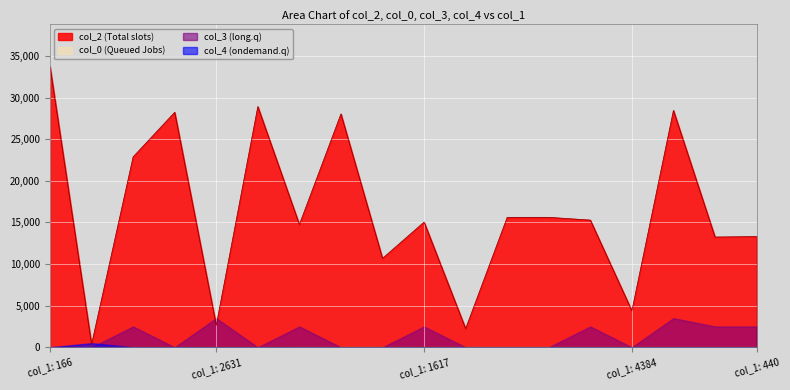

True or false: col_0 has a value of 11 at 2241.

False